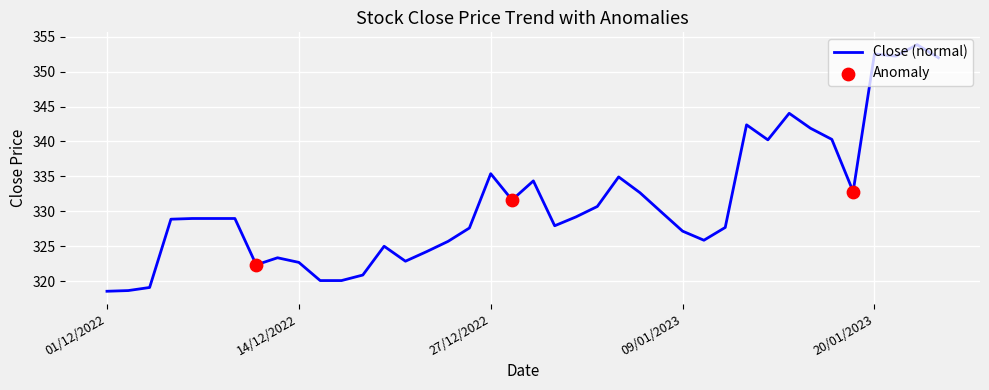

What is the maximum value shown in the chart?

353.9